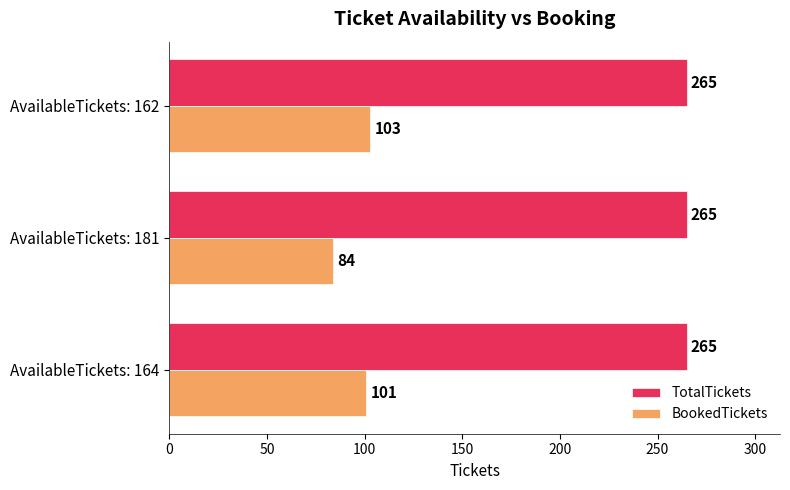

Between AvailableTickets: 164 and AvailableTickets: 181, which series saw the biggest shift?

BookedTickets